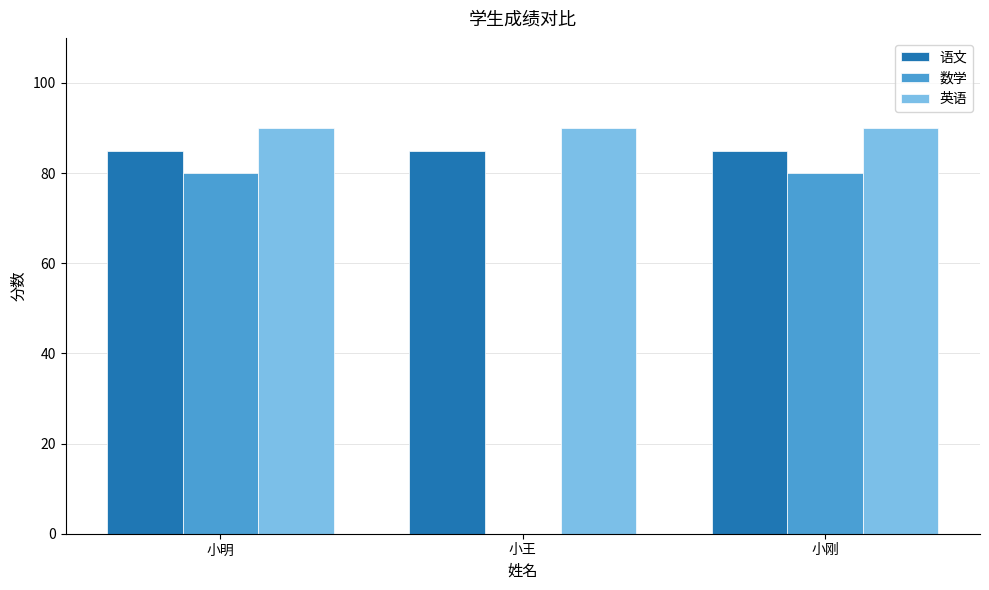

What is the greatest value displayed?

90